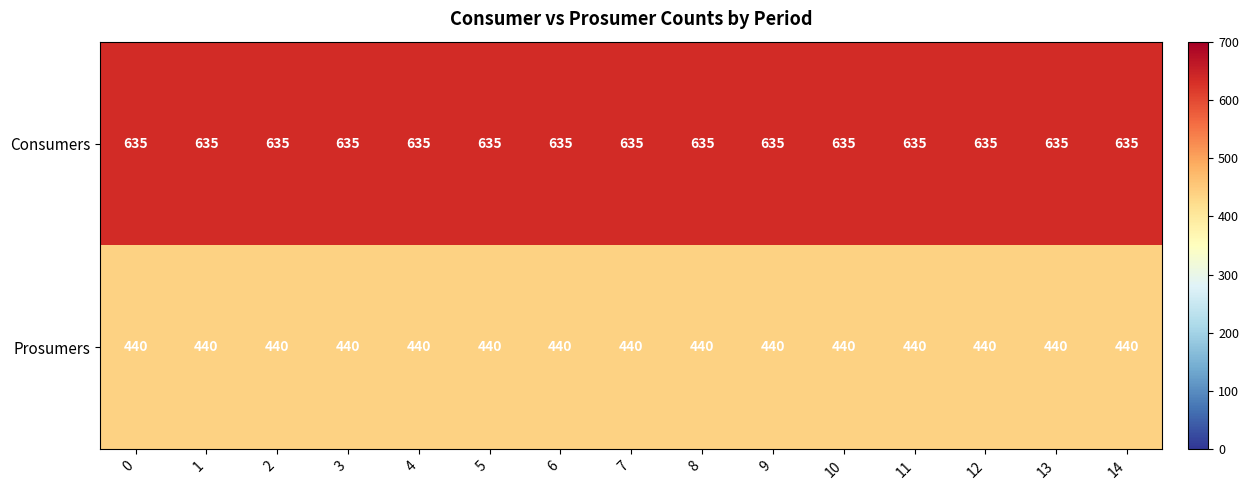

True or false: Prosumers has a value of 611 at 9.

False